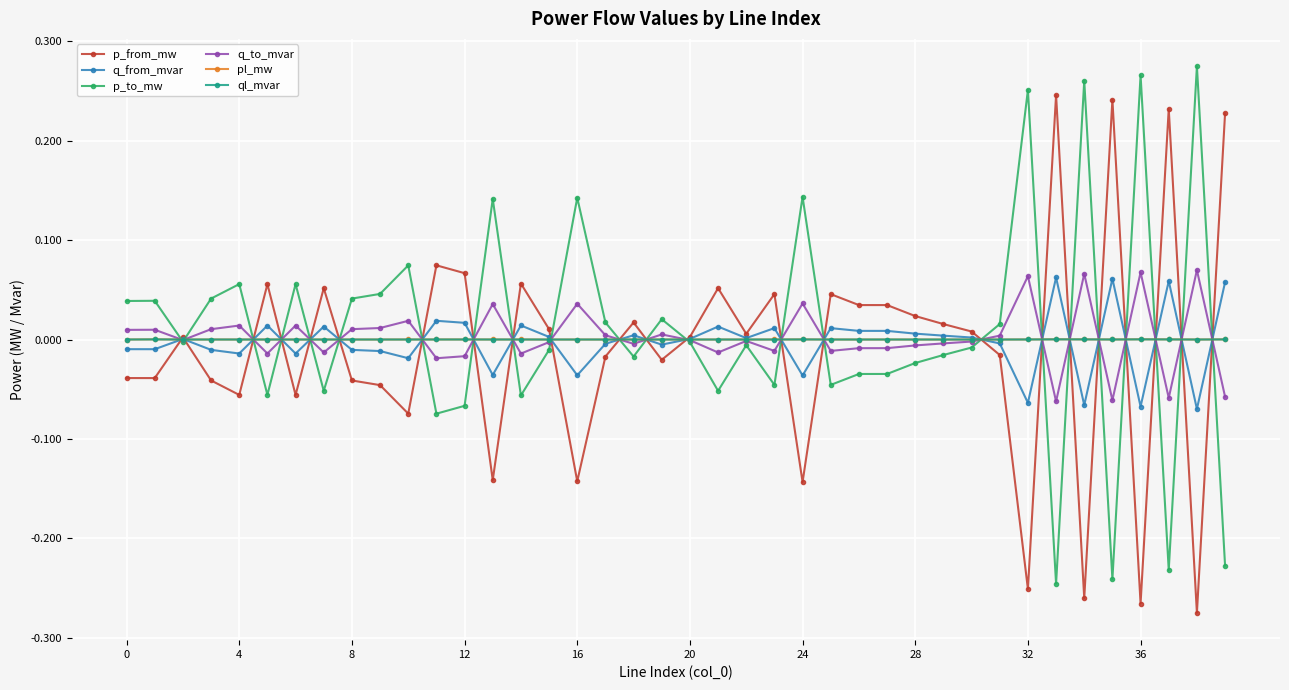

True or false: q_from_mvar has more than 1 interior local peaks.

True